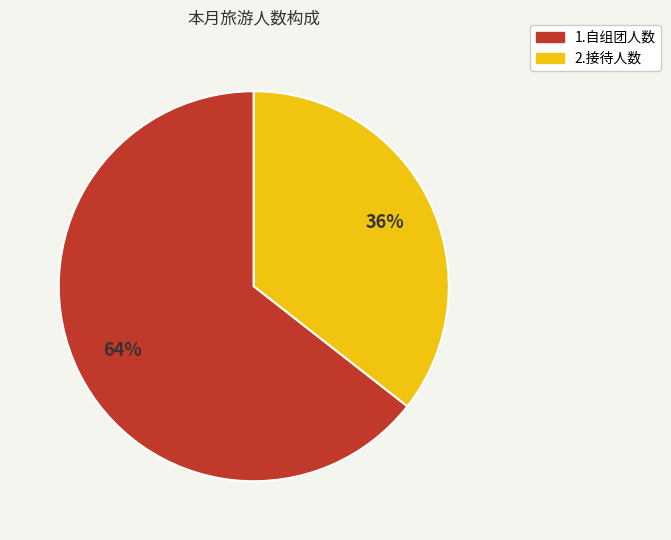

Which category has the biggest portion of the pie?

1.自组团人数